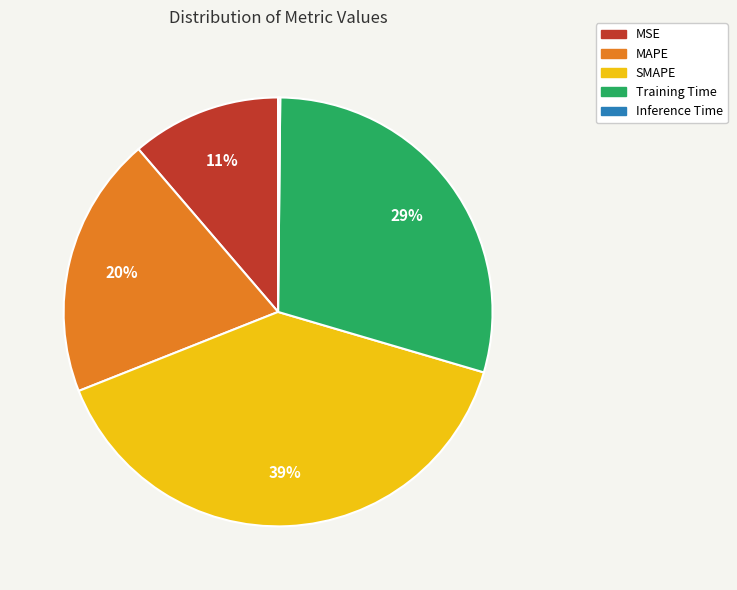

Is the sum of SMAPE and Training Time greater than half?

Yes